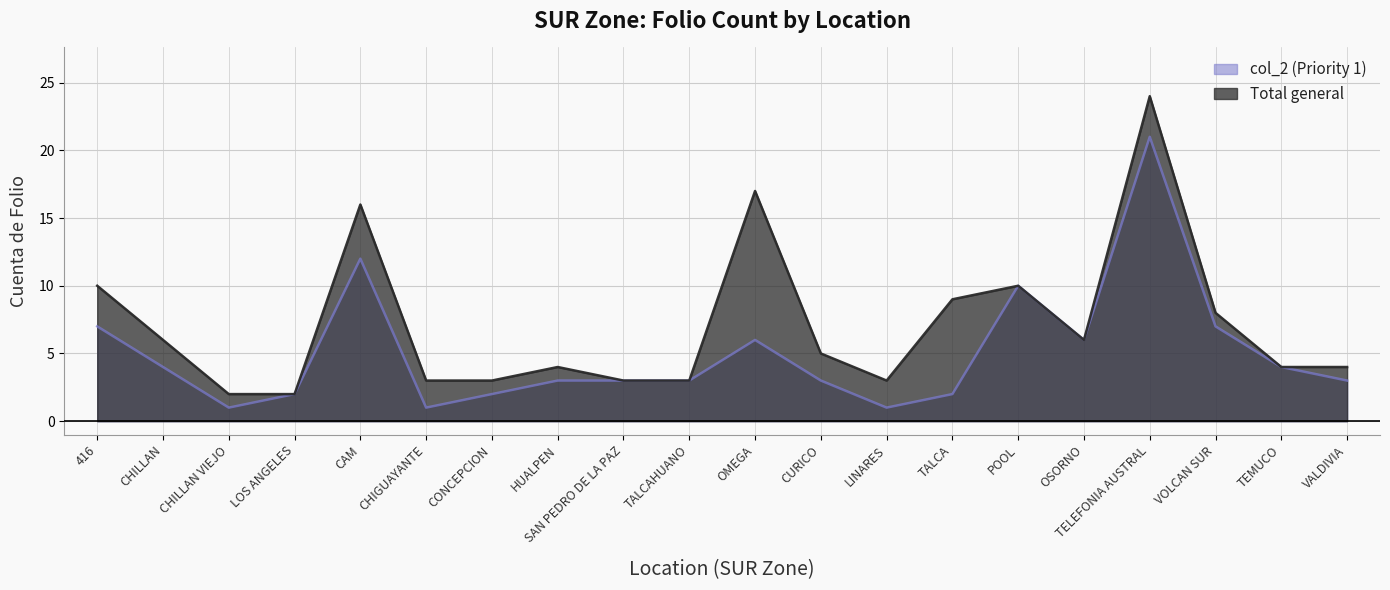

What is the label of the 4th point from the left?

LOS ANGELES